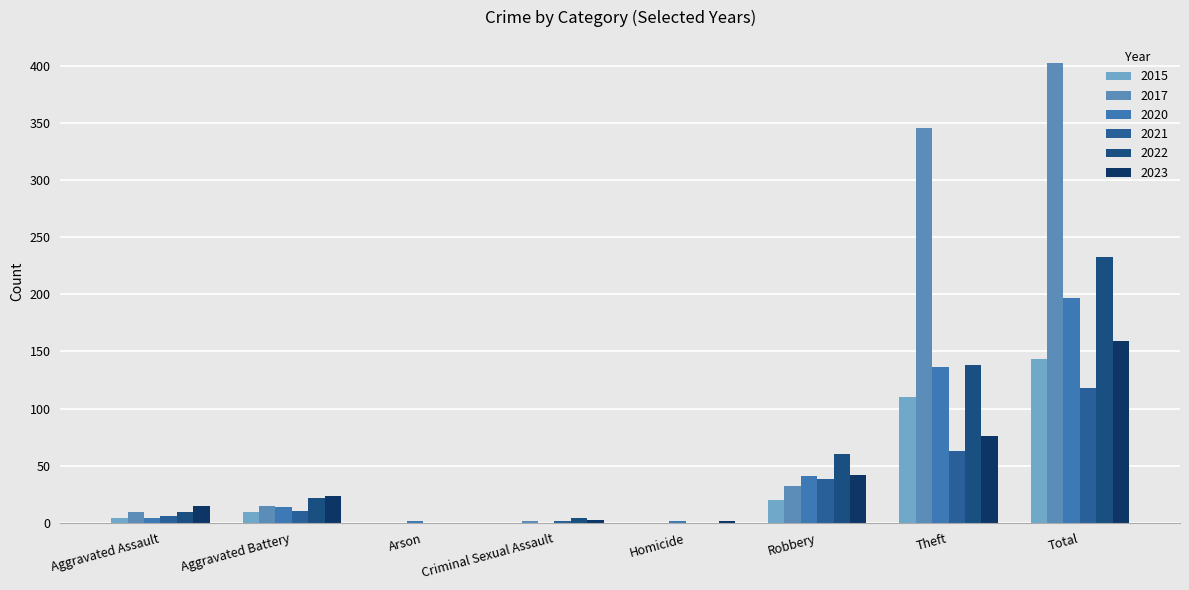

What is the total value across all series at Homicide?

2